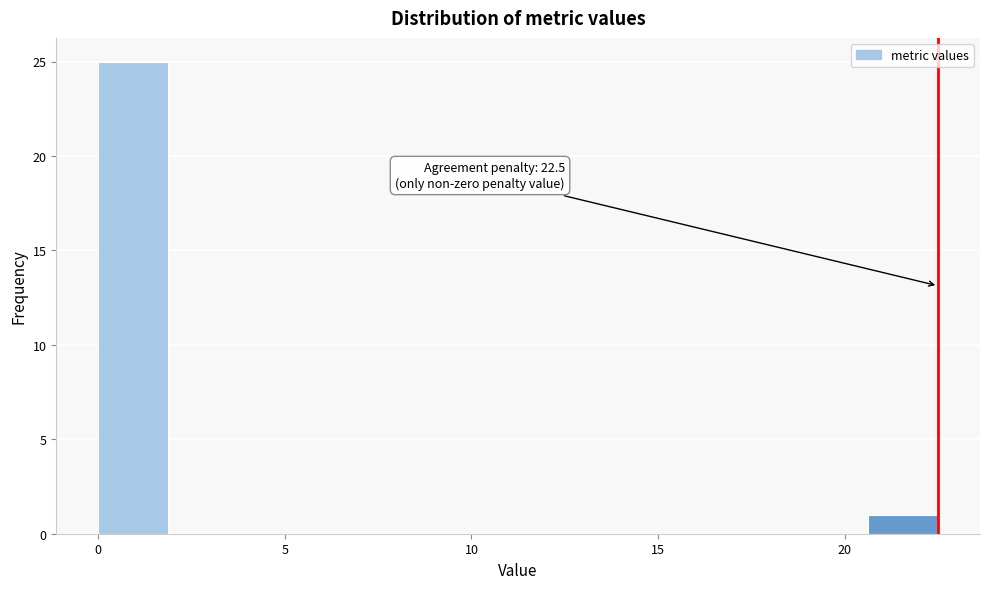

Read against the x-axis, roughly where is the centre of the tallest bar?

1.0